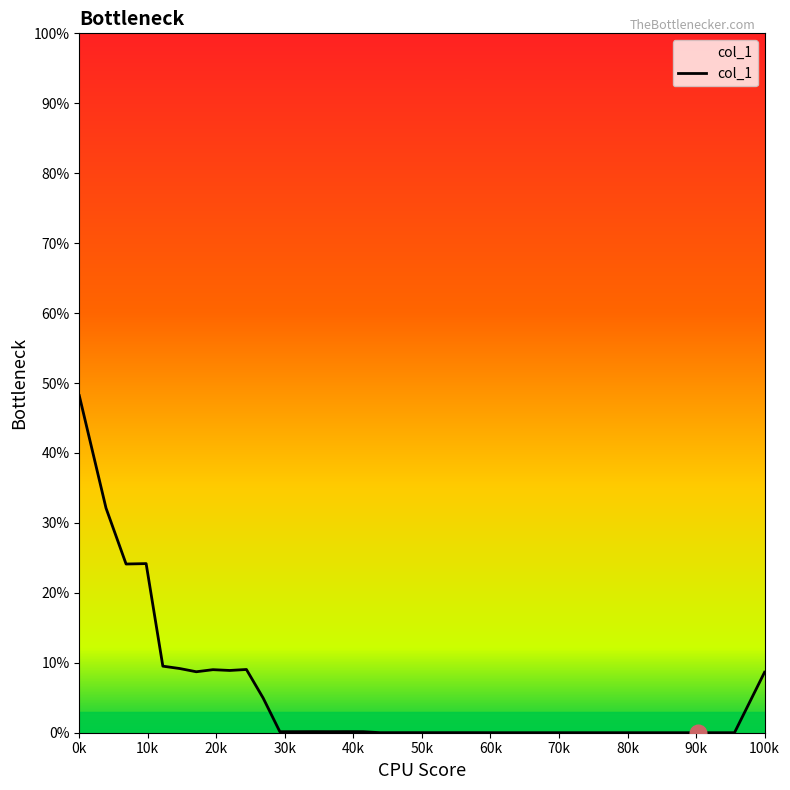

What is the maximum value shown in the chart?

48.2